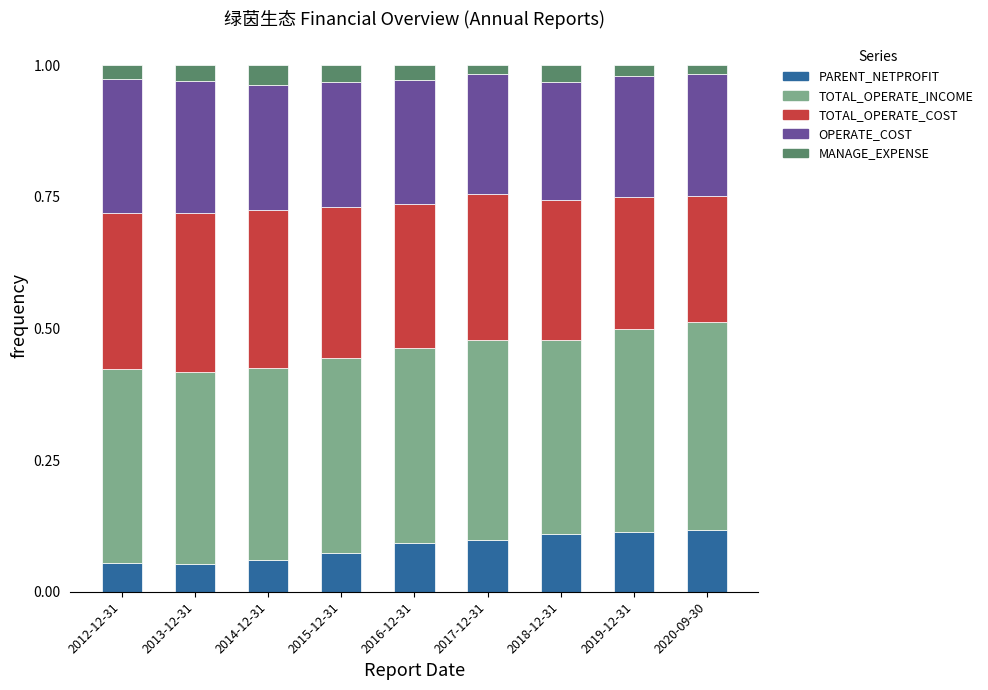

What is the total value across all series at 2016-12-31?

1.0